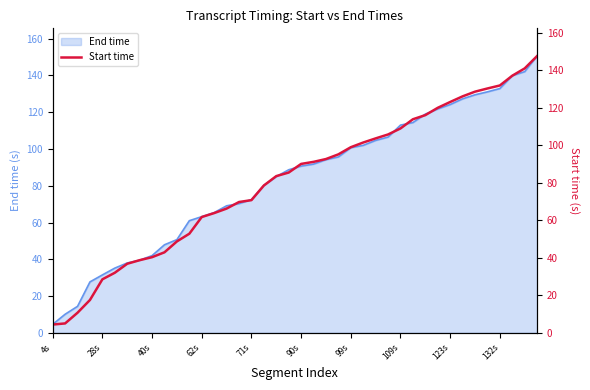

How many lines are shown in the chart?

1